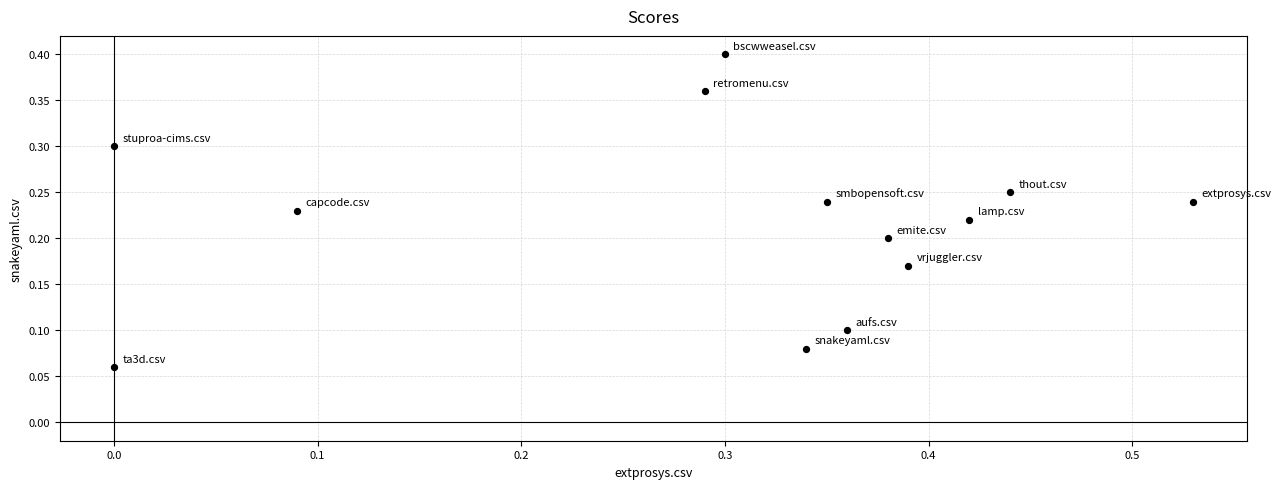

What is the range of X values (max minus min)?

0.5